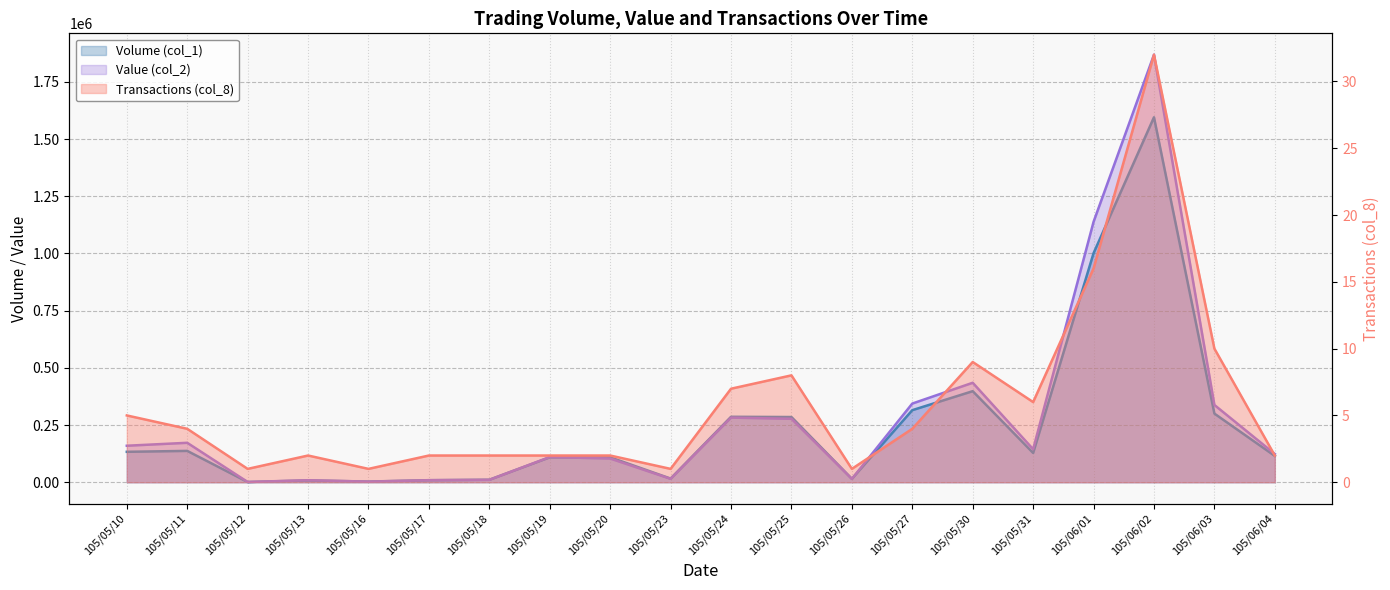

Is the value of Transactions (col_8) at 105/05/17 greater than the value of Volume (col_1) at 105/05/17?

No